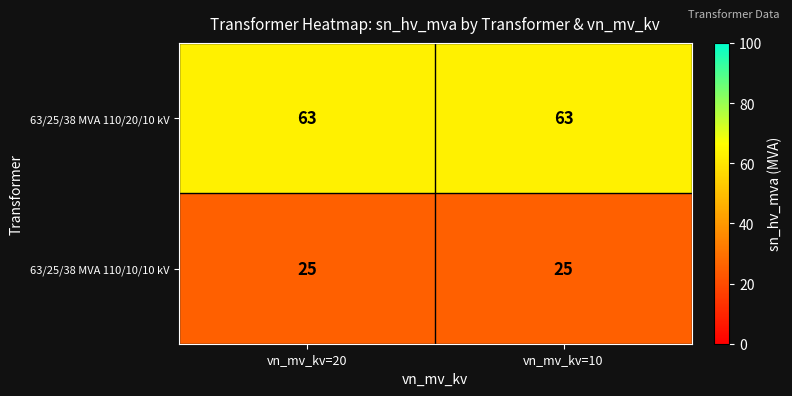

What is the spread (max minus min) of values at vn_mv_kv=10?

38